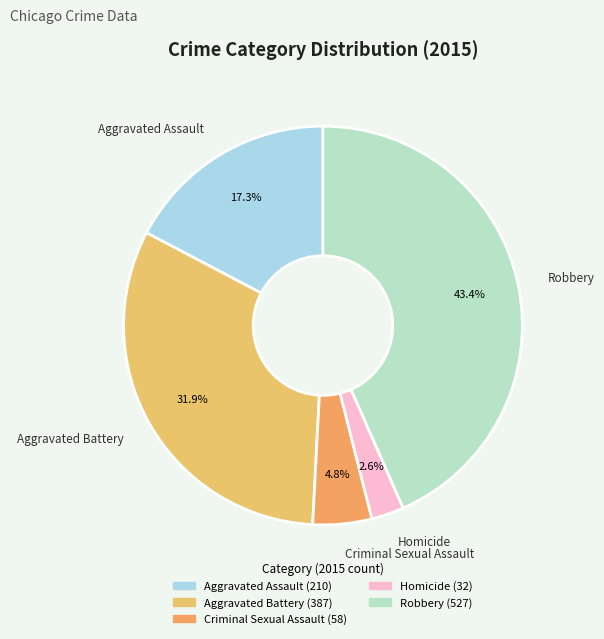

Combined, what portion of the pie is Criminal Sexual Assault and Homicide?

7.4%